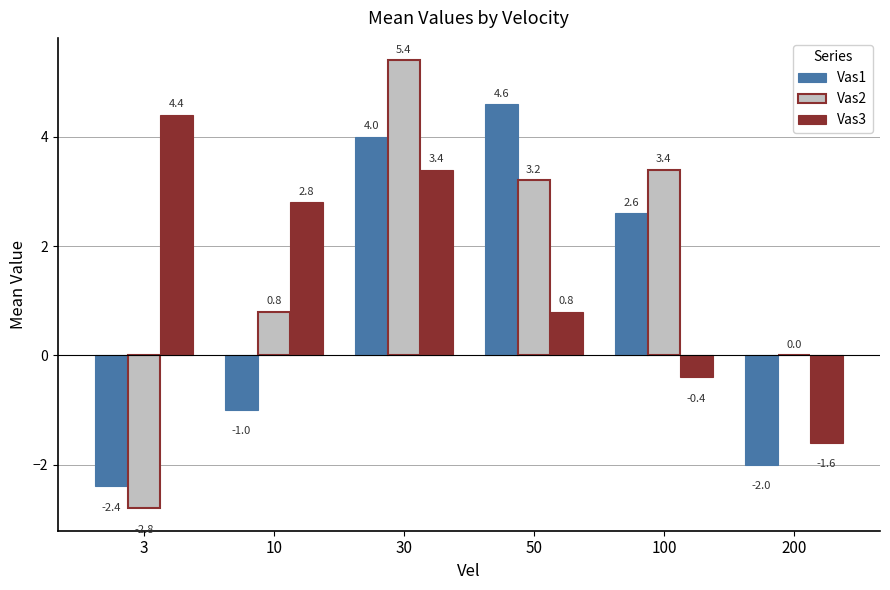

What is the average value of the Vas1 series?

1.0